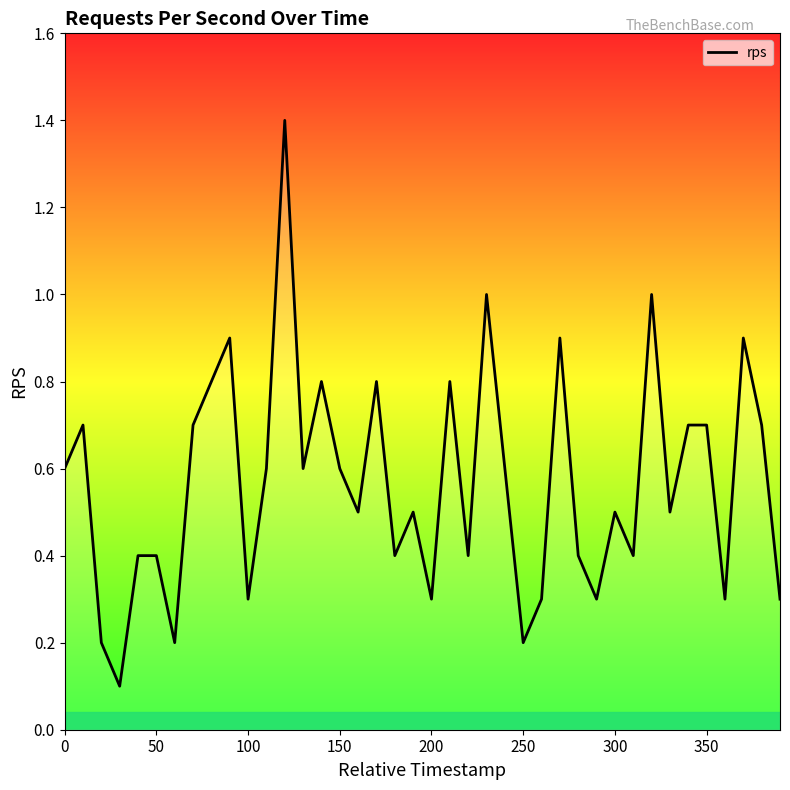

What is the maximum value shown in the chart?

1.4